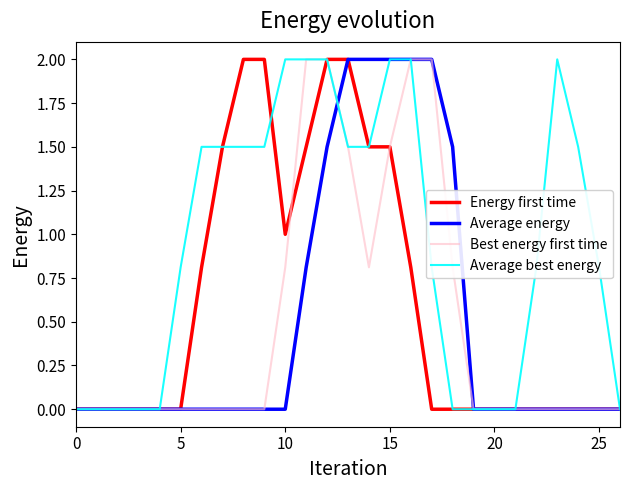

Is this an area chart (filled region under the line)?

No